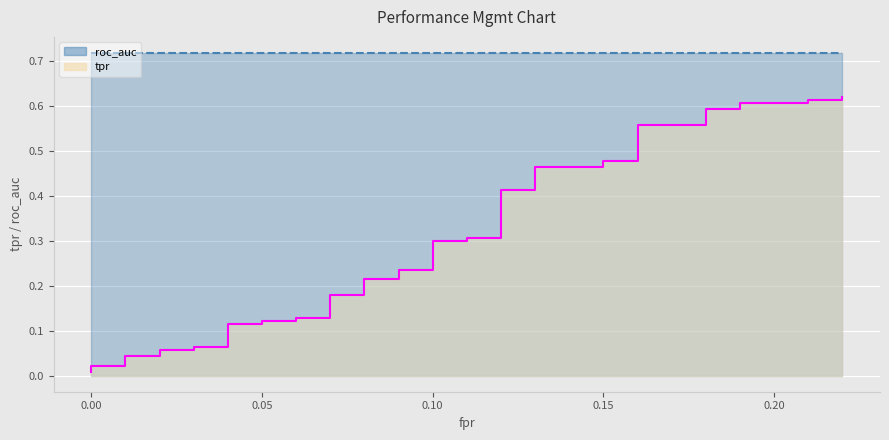

What is the difference between the second highest and second lowest values?

0.6